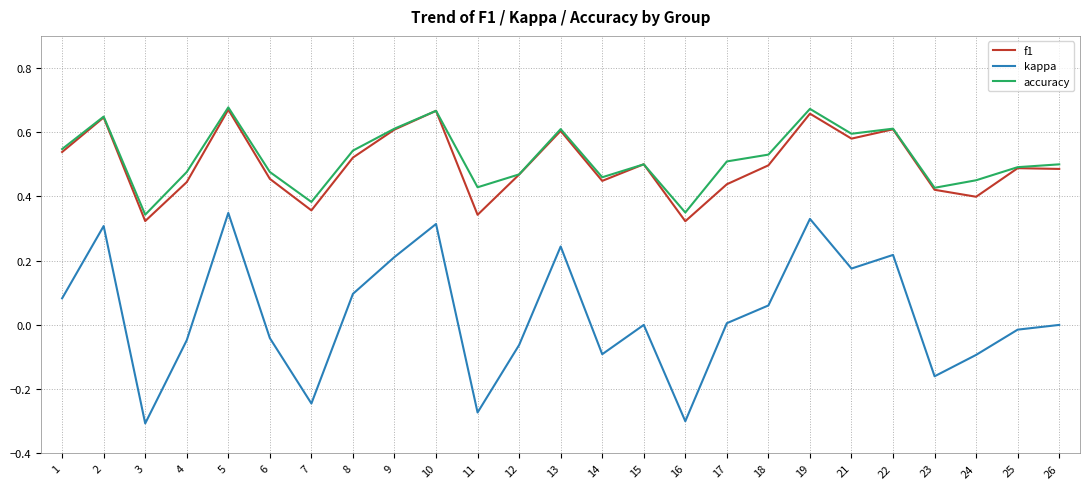

The accuracy series shows 0.7 at 23. True or false?

False